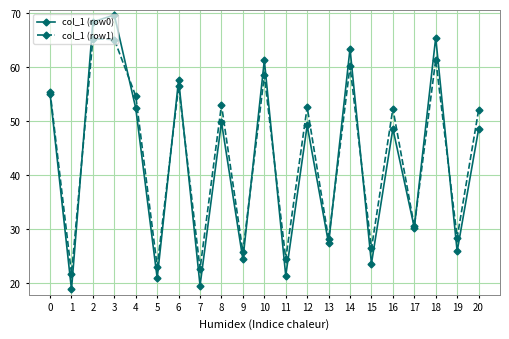

At which category is the sum across all series the highest?

3